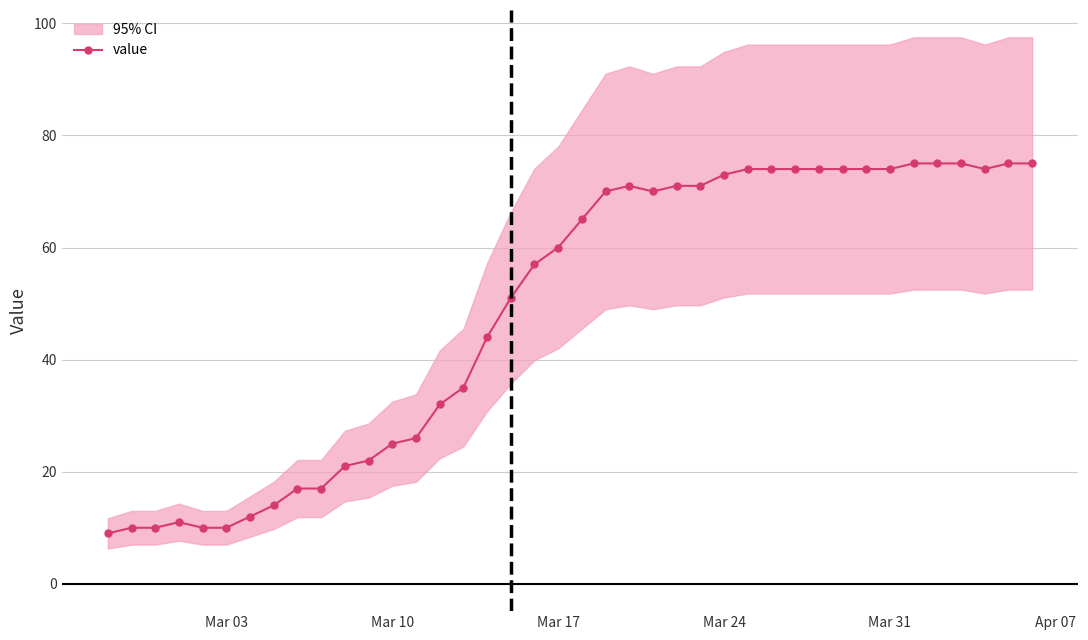

Does the chart have visible grid lines?

Yes